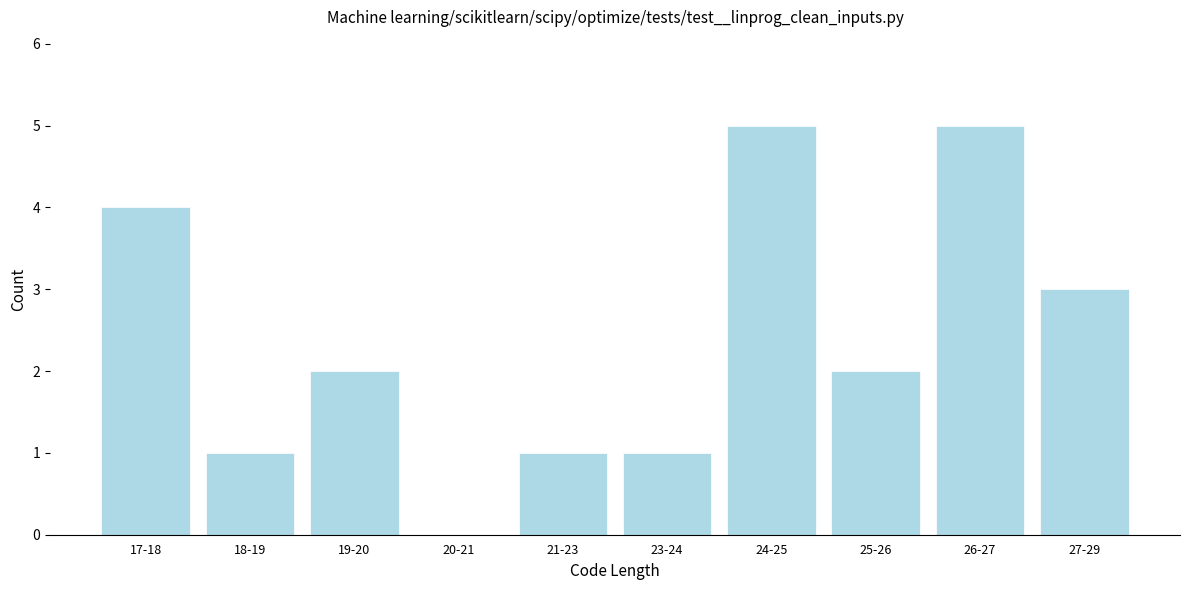

Reading left to right, extract all data points from this chart.

17-18=4	18-19=1	19-20=2	20-21=0	21-23=1	23-24=1	24-25=5	25-26=2	26-27=5	27-29=3